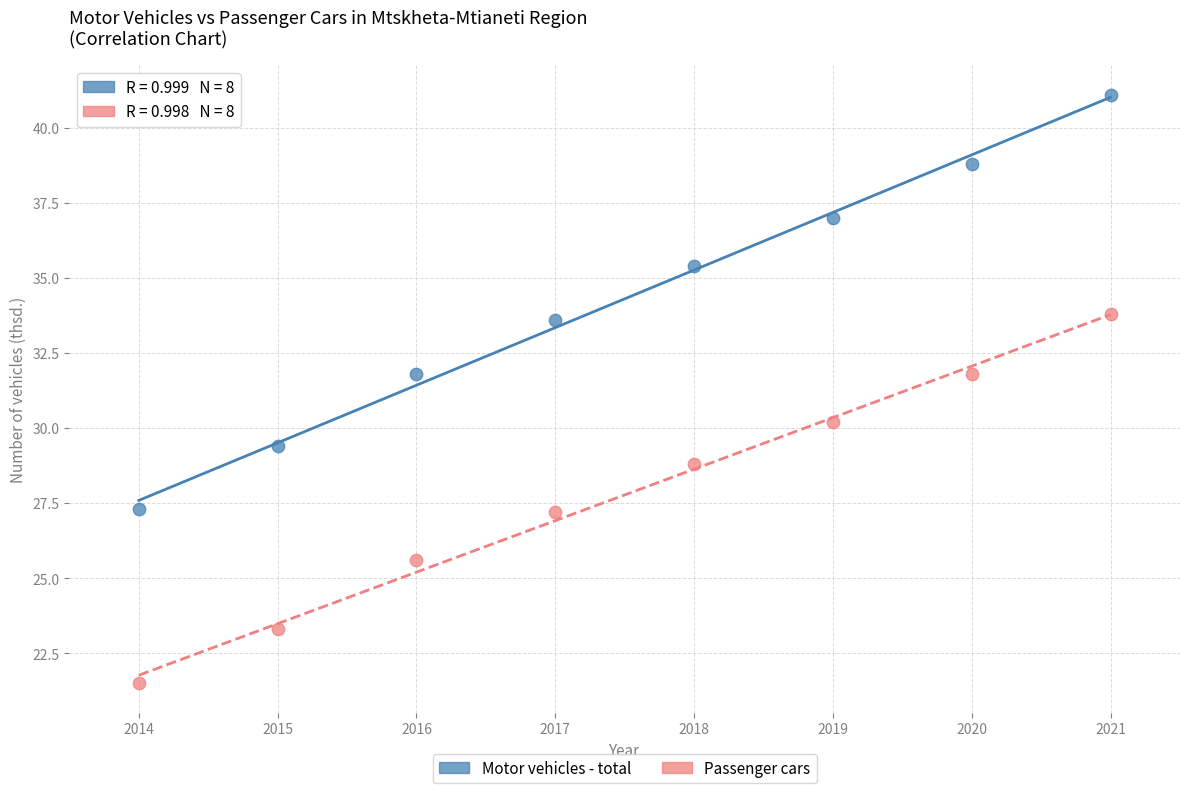

Which series reaches the minimum Y coordinate?

Passenger cars